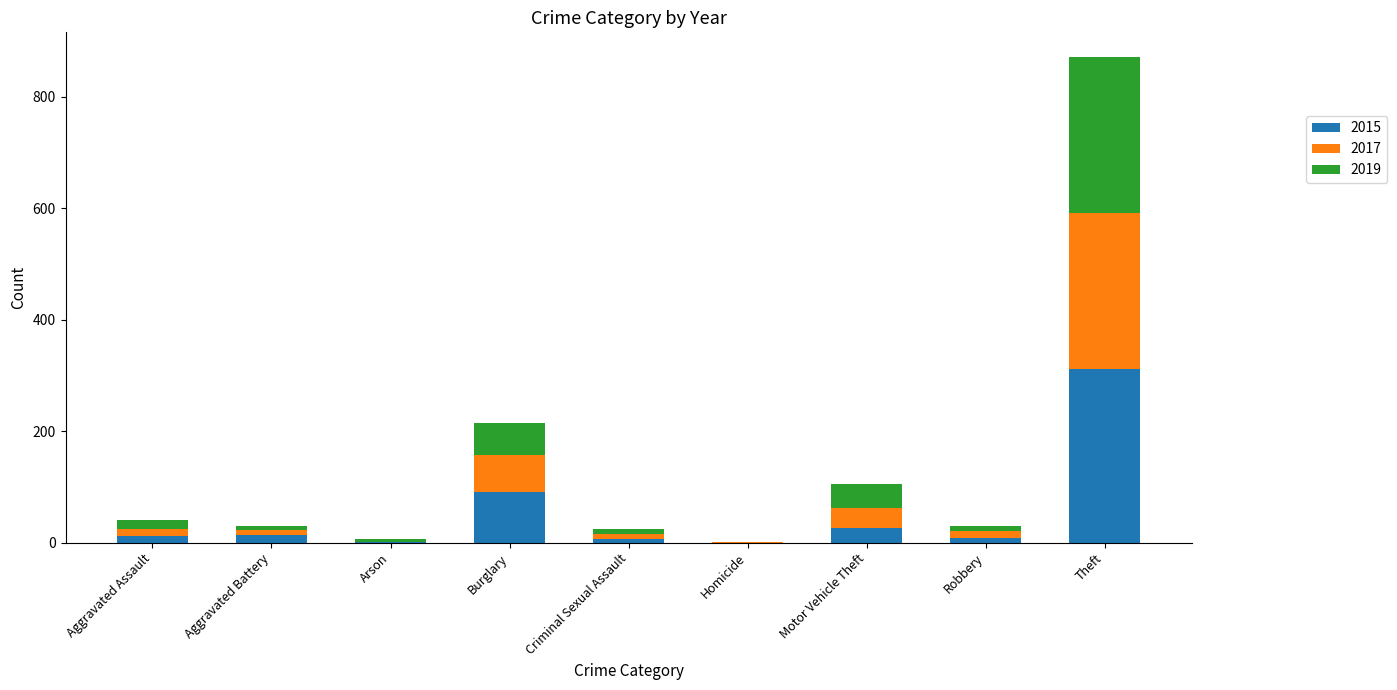

Count the number of categories in the chart.

9